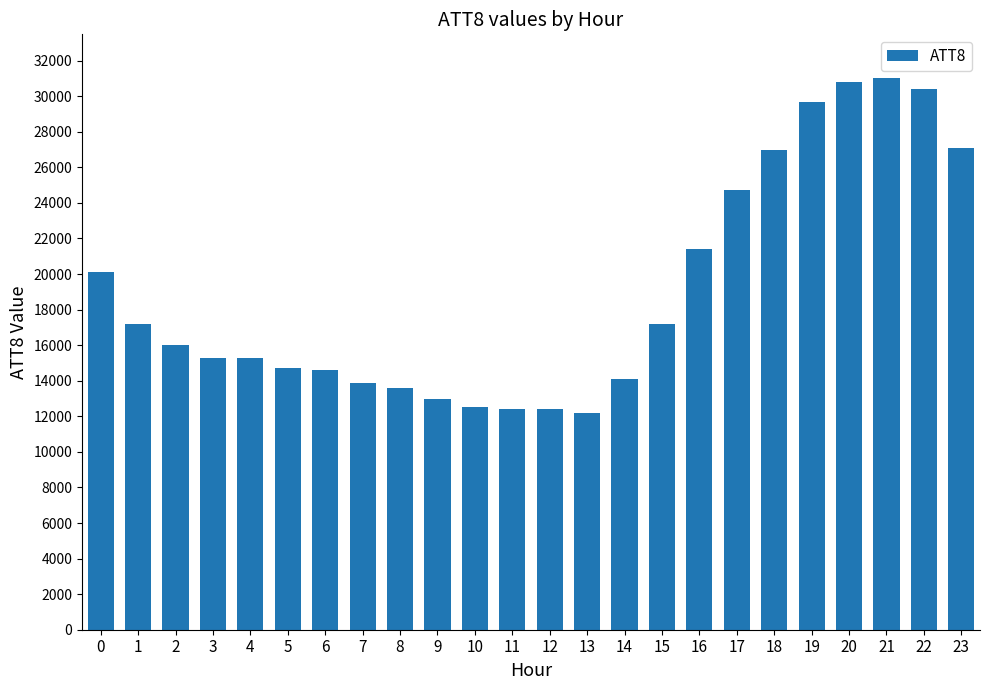

What is the value of the 5th bar from the left?

15300